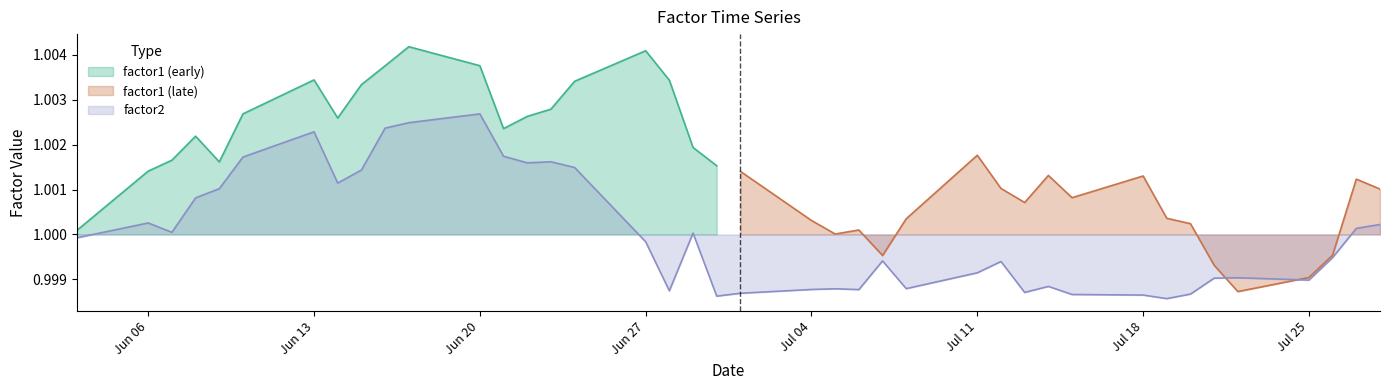

Does the chart have visible grid lines?

No